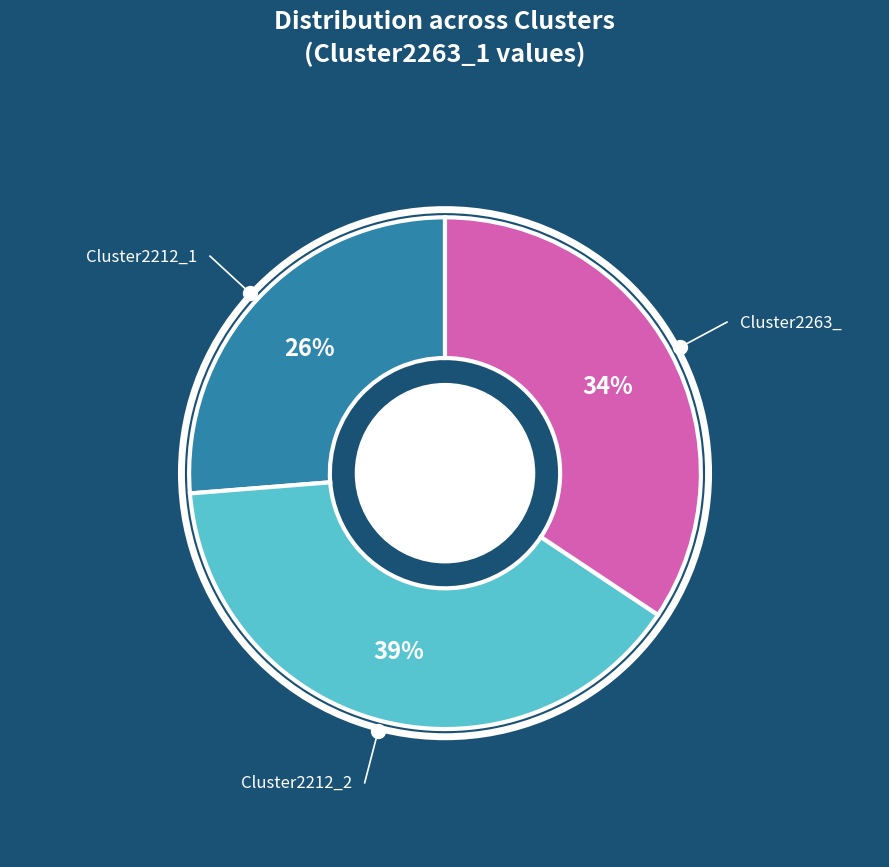

True or false: Cluster2263_ accounts for 34% of the total.

True